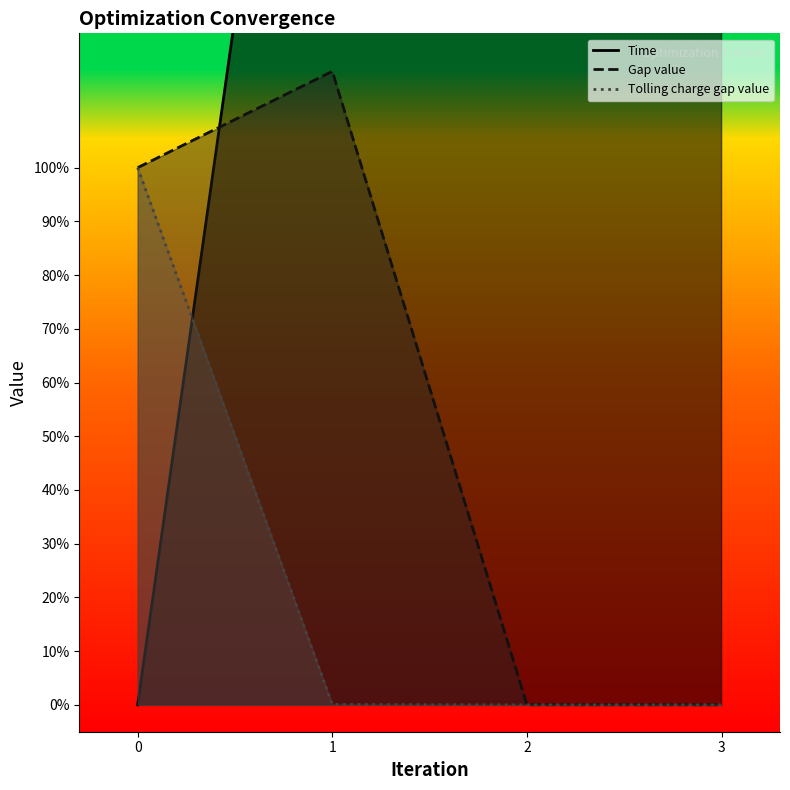

What is the average value of the Time series?

254.7